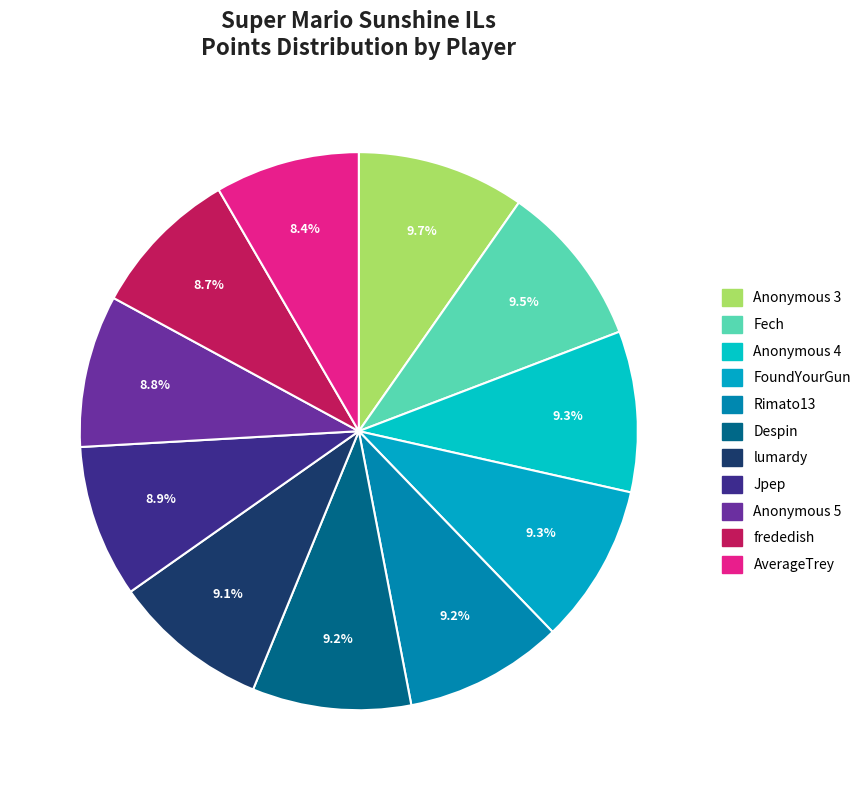

Which slice is the largest?

Anonymous 3